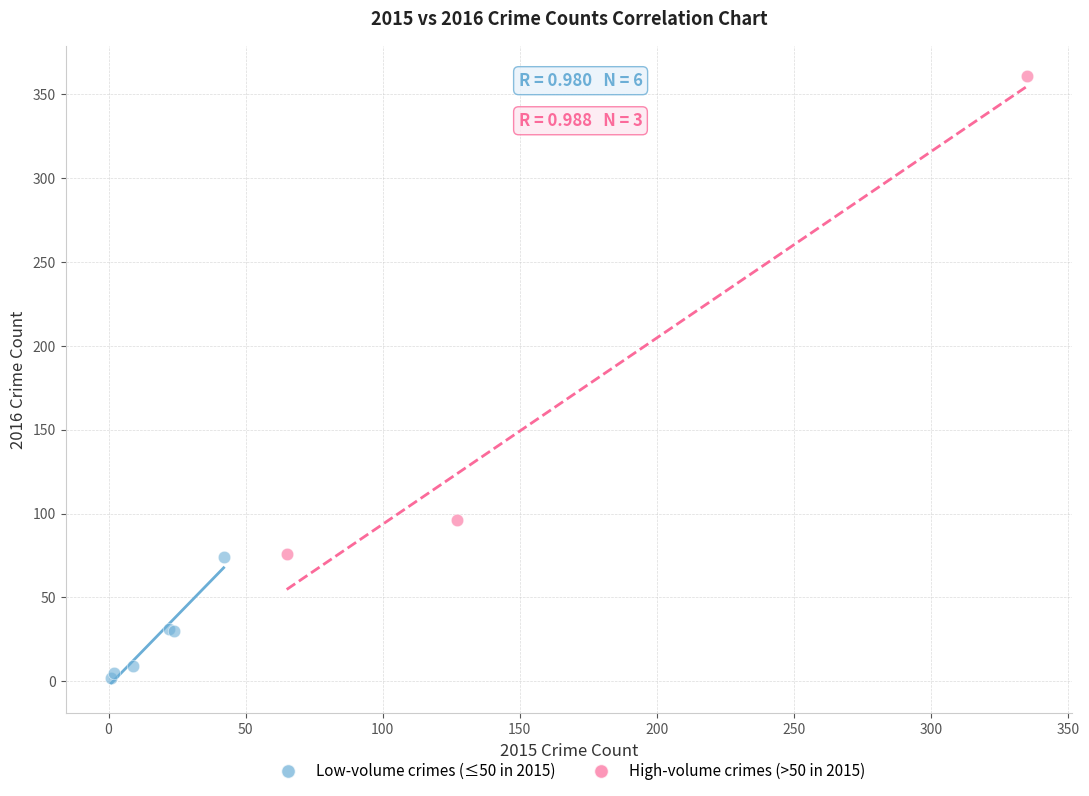

Which series contains the lowest Y value?

Low-volume crimes (≤50 in 2015)